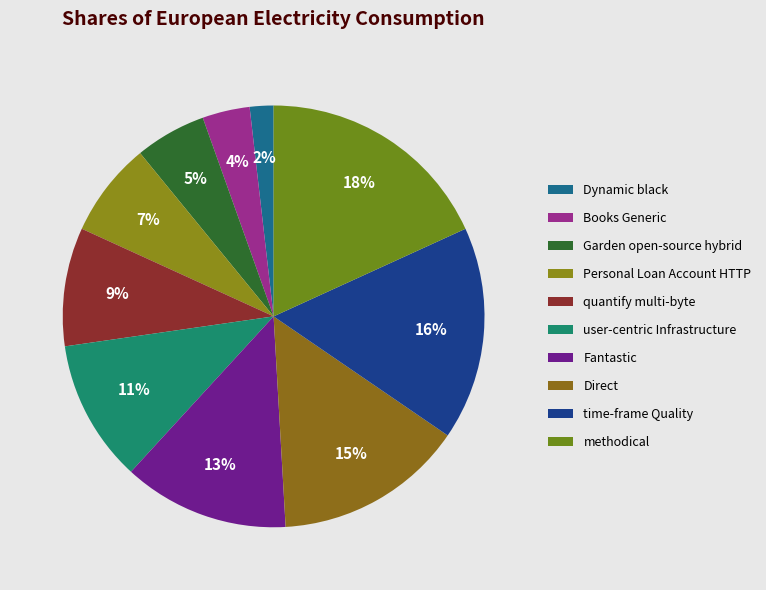

What is the total percentage of time-frame Quality and Books Generic?

20.0%